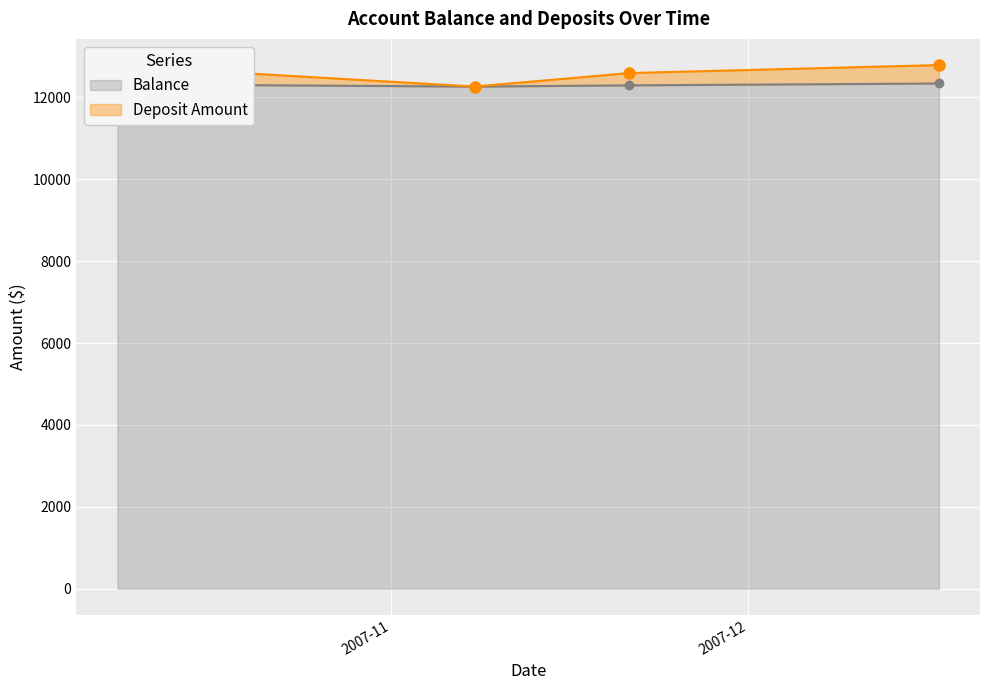

At which label does Deposit Amount first exceed 12771?

2007-10-09